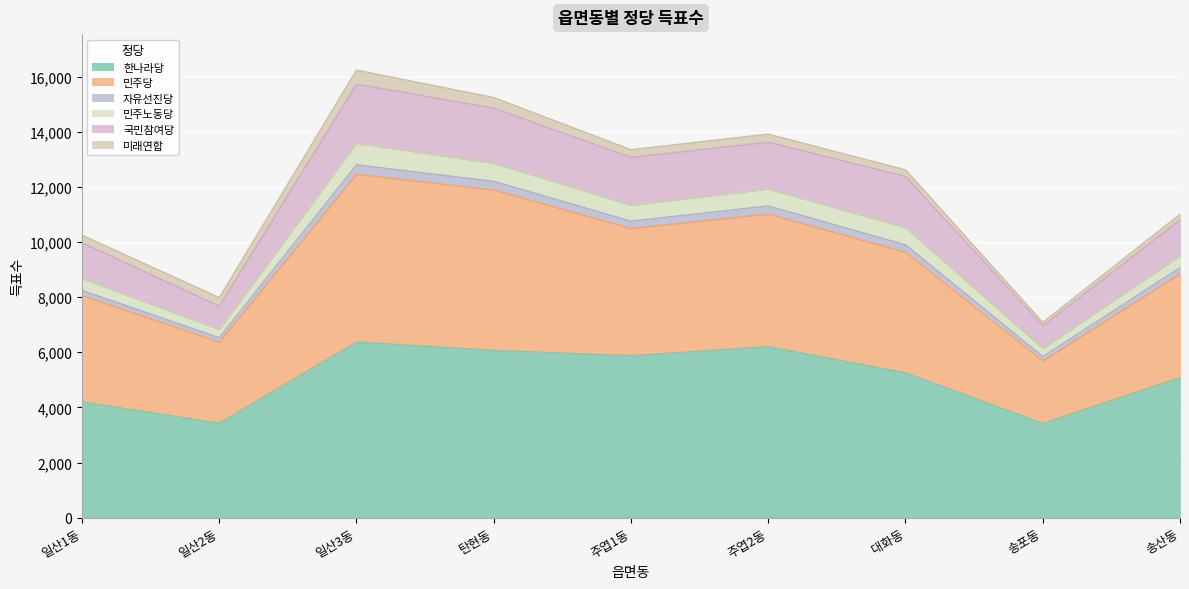

Does the chart display data point markers on the line(s)?

No